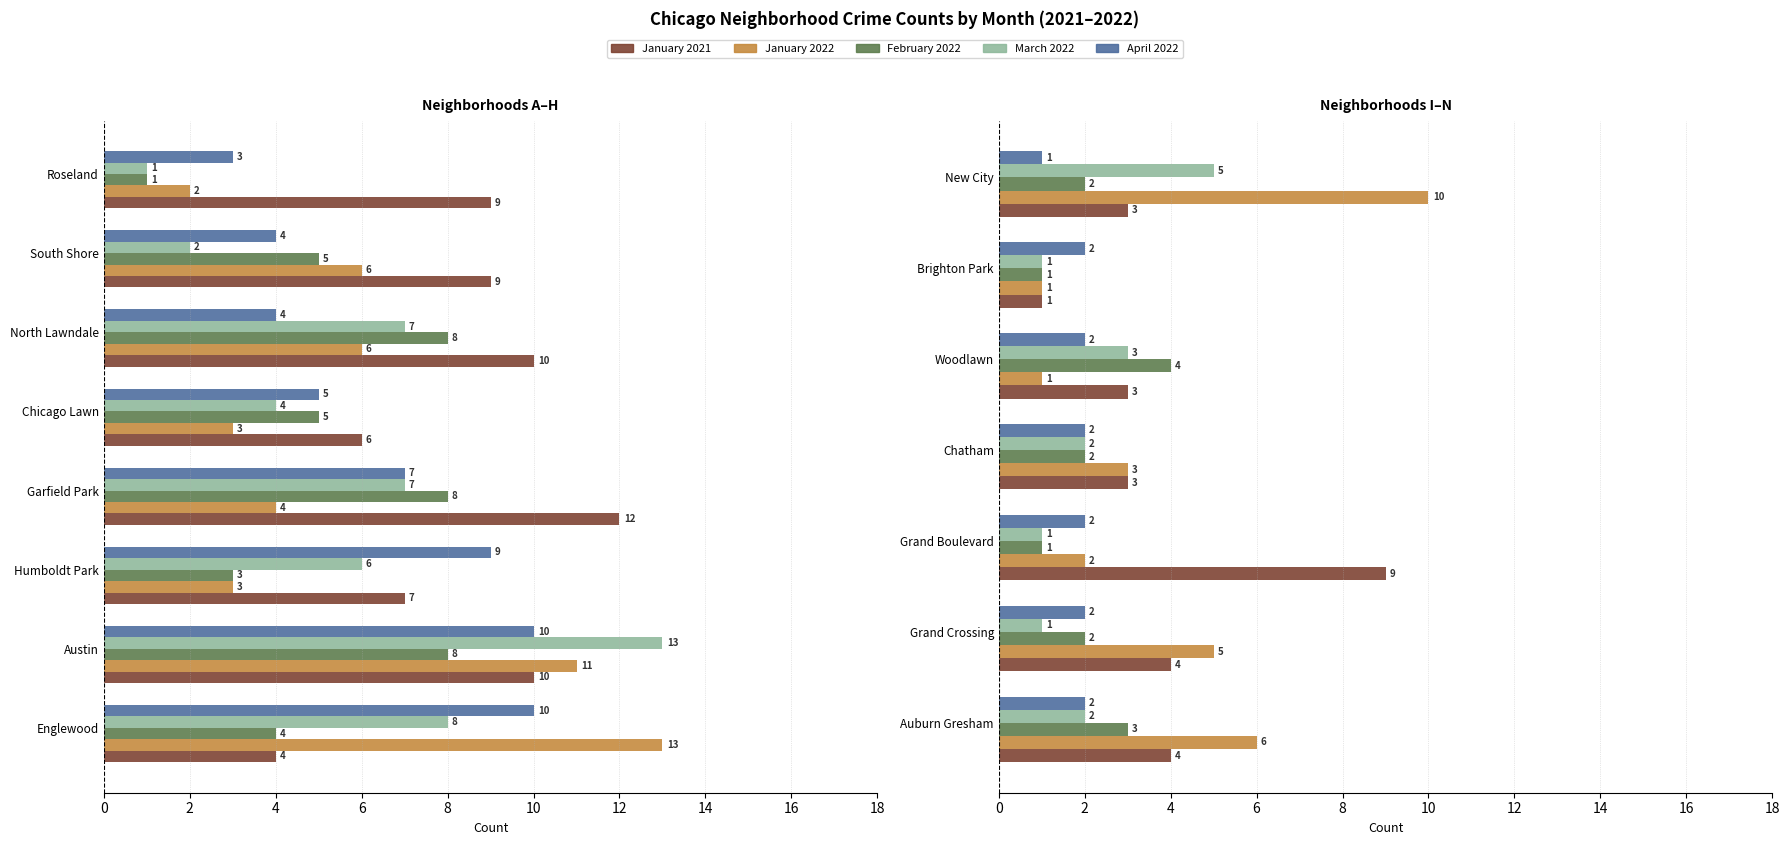

Which series changed the most between Grand Boulevard and Brighton Park?

January 2021